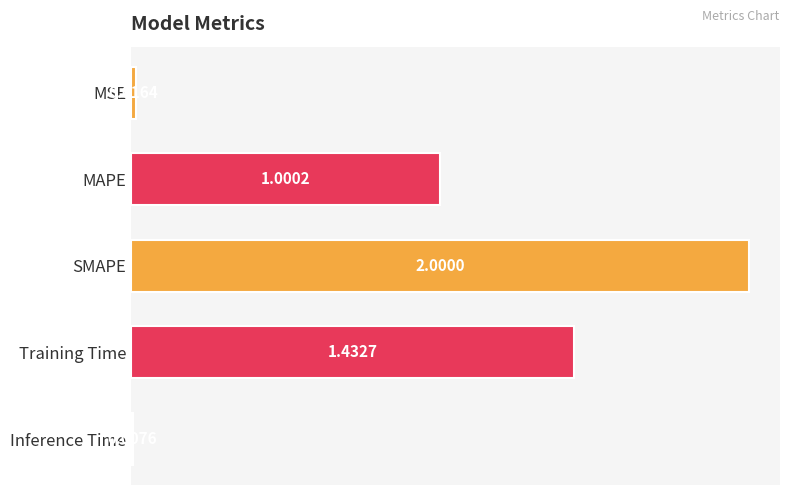

What is the change in value from SMAPE to Inference Time?

-2.0